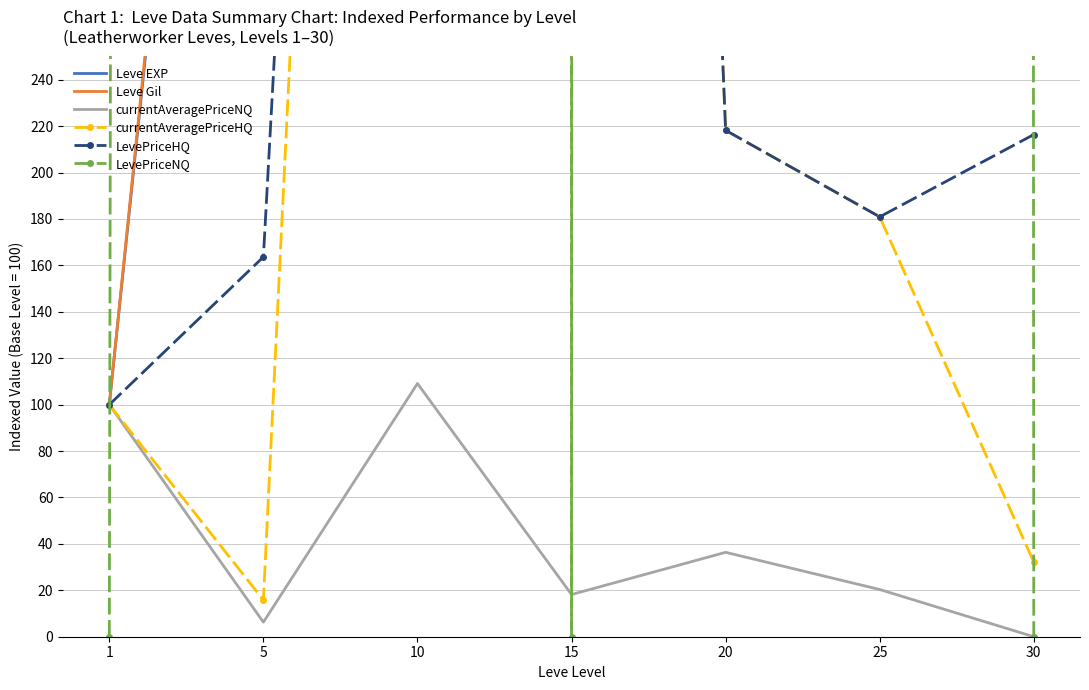

What is the difference between the maximum and minimum values in the Leve Gil series?

60373.2